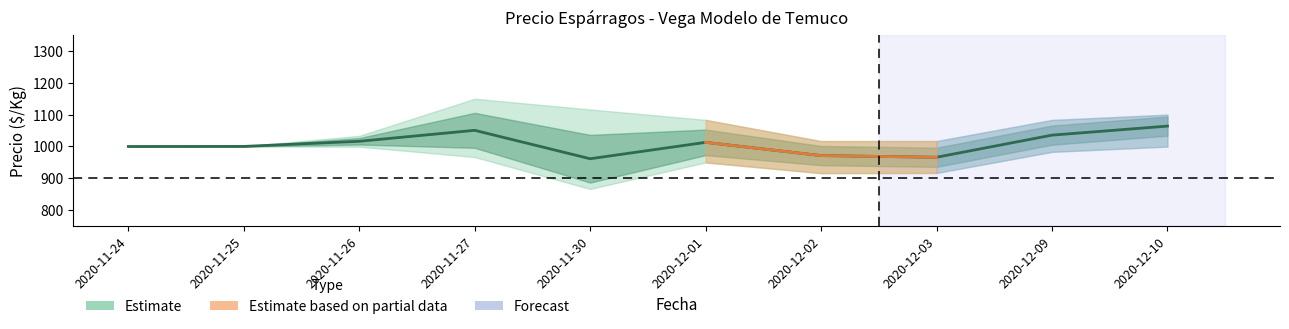

What is the average value?

1007.9